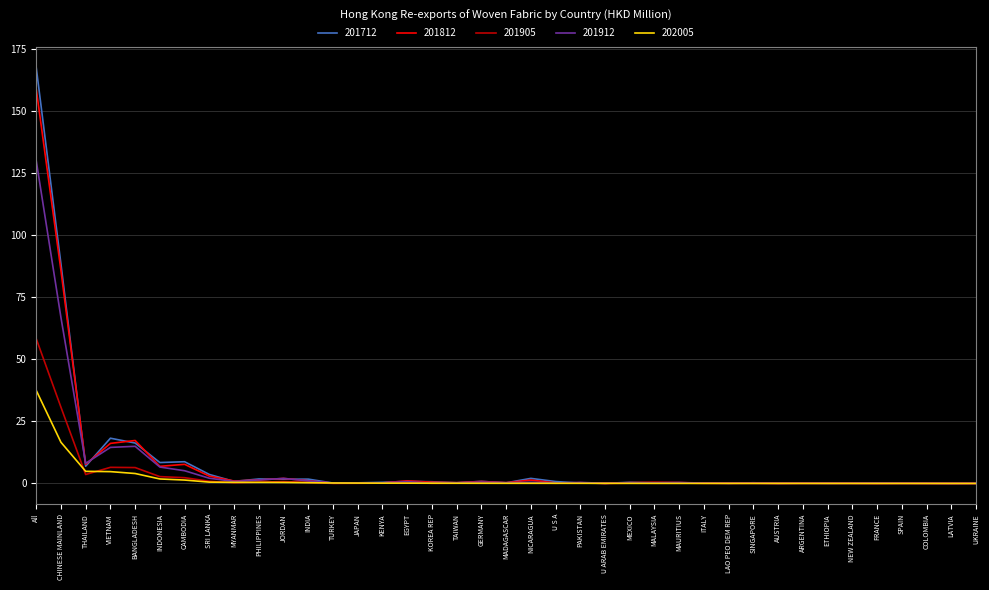

At how many categories does at least one series exceed 55?

2